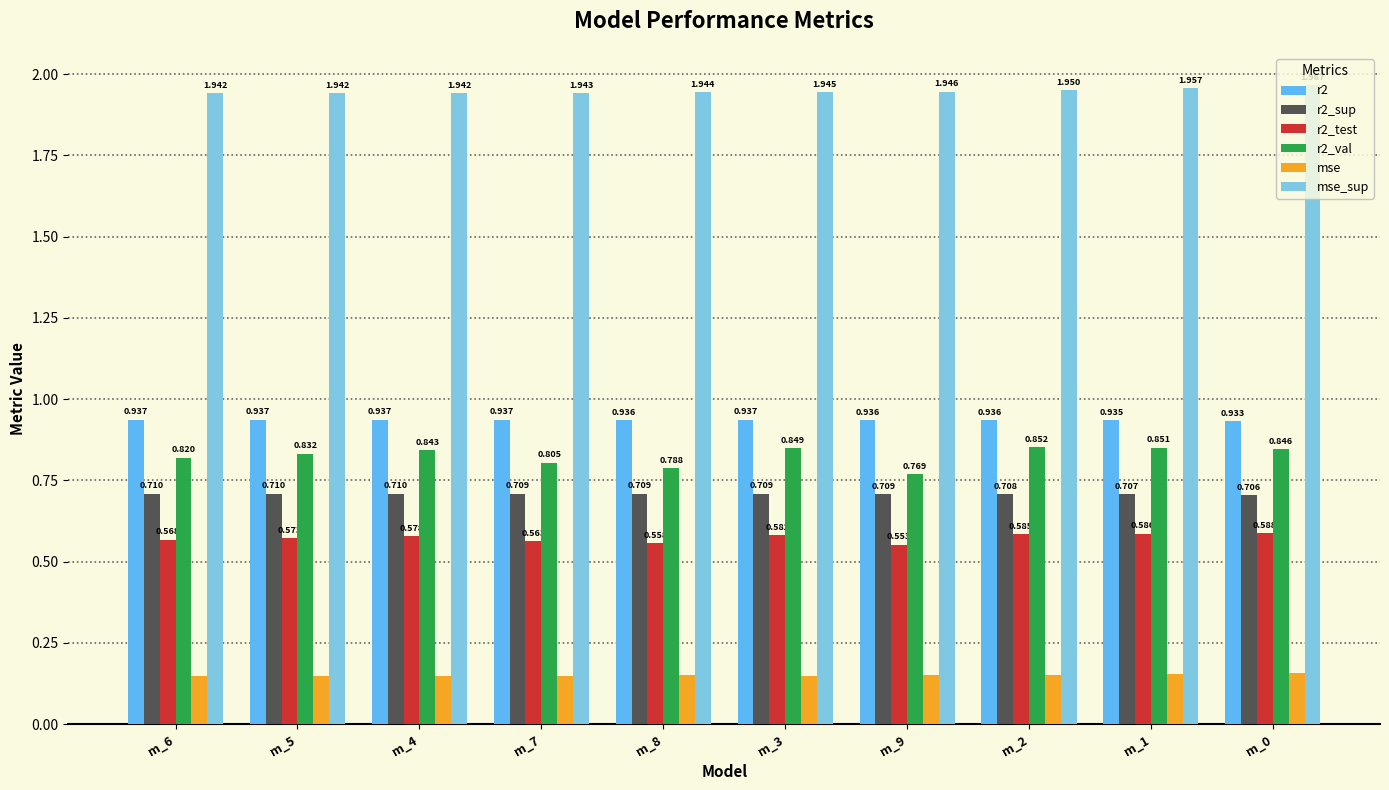

Which series has the largest total across all categories?

mse_sup